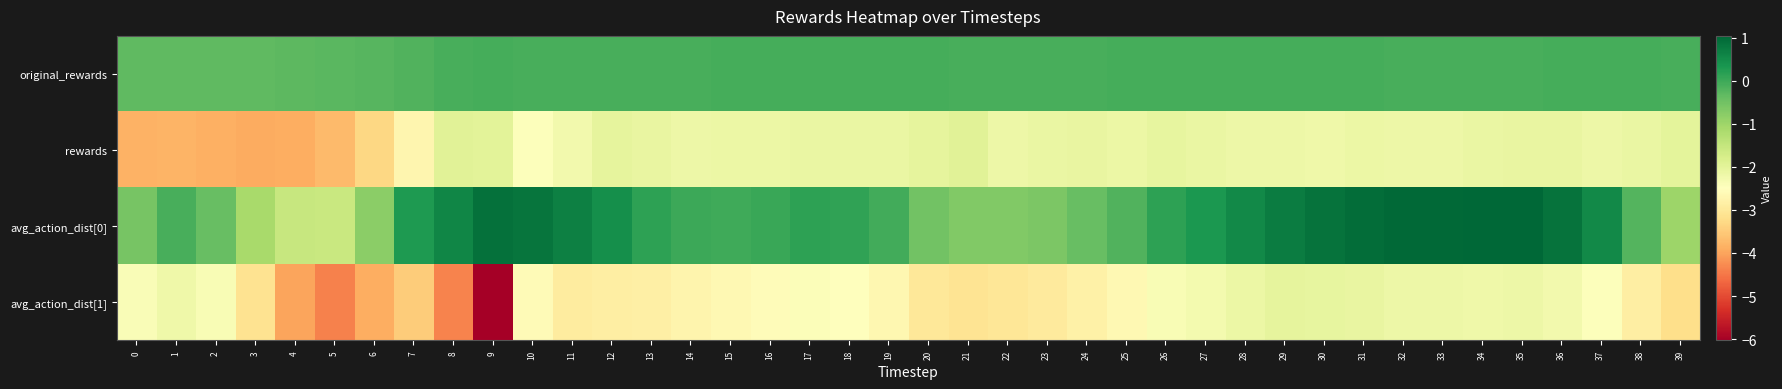

Reading right to left, transcribe all the data shown in this chart.

original_rewards: 39=-0.1	38=-0.1	37=-0.1	36=-0.1	35=-0.1	34=-0.1	33=-0.1	32=-0.1	31=-0.1	30=-0.1	29=-0.1	28=-0.1	27=-0.1	26=-0.1	25=-0.1	24=-0.1	23=-0.1	22=-0.1	21=-0.1	20=-0.1	19=-0.1	18=-0.1	17=-0.1	16=-0.1	15=-0.1	14=-0.1	13=-0.1	12=-0.1	11=-0.1	10=-0.1	9=-0.1	8=-0.1	7=-0.2	6=-0.2	5=-0.3	4=-0.3	3=-0.3	2=-0.3	1=-0.3	0=-0.3
rewards: 39=-2.0	38=-2.1	37=-2.2	36=-2.1	35=-2.1	34=-2.1	33=-2.2	32=-2.2	31=-2.2	30=-2.2	29=-2.2	28=-2.2	27=-2.1	26=-2.1	25=-2.2	24=-2.1	23=-2.1	22=-2.2	21=-1.9	20=-2.0	19=-2.1	18=-2.1	17=-2.1	16=-2.1	15=-2.2	14=-2.2	13=-2.1	12=-2.0	11=-2.3	10=-2.5	9=-2.0	8=-2.0	7=-2.7	6=-3.3	5=-3.7	4=-3.9	3=-3.9	2=-3.9	1=-3.8	0=-3.8
avg_action_dist[0]: 39=-1.0	38=-0.2	37=0.5	36=0.9	35=1.0	34=1.0	33=1.0	32=1.0	31=1.0	30=0.9	29=0.7	28=0.5	27=0.3	26=0.1	25=-0.2	24=-0.4	23=-0.6	22=-0.7	21=-0.7	20=-0.5	19=-0.1	18=0.1	17=0.1	16=0.0	15=-0.0	14=0.0	13=0.2	12=0.4	11=0.7	10=0.8	9=0.9	8=0.6	7=0.3	6=-0.8	5=-1.6	4=-1.5	3=-1.1	2=-0.4	1=-0.1	0=-0.6
avg_action_dist[1]: 39=-3.2	38=-2.9	37=-2.5	36=-2.3	35=-2.2	34=-2.2	33=-2.2	32=-2.2	31=-2.1	30=-2.1	29=-2.0	28=-2.1	27=-2.3	26=-2.4	25=-2.6	24=-2.8	23=-3.0	22=-3.0	21=-3.1	20=-3.0	19=-2.7	18=-2.5	17=-2.4	16=-2.6	15=-2.6	14=-2.7	13=-2.8	12=-2.9	11=-2.9	10=-2.6	9=-6.0	8=-4.4	7=-3.5	6=-3.9	5=-4.4	4=-4.0	3=-3.1	2=-2.4	1=-2.2	0=-2.4